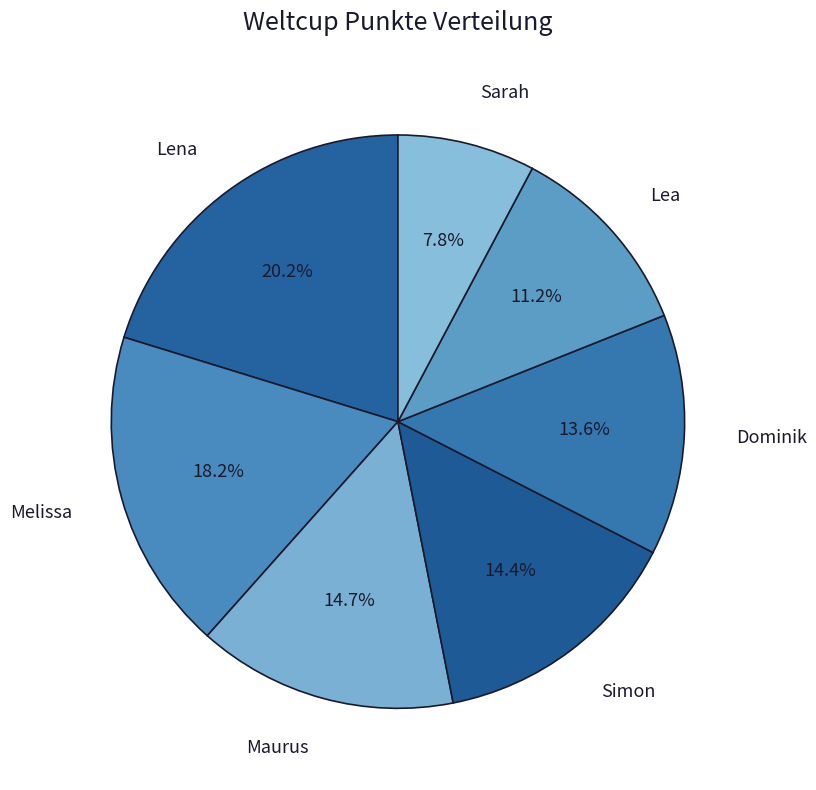

What is the smallest slice in the pie chart?

Sarah